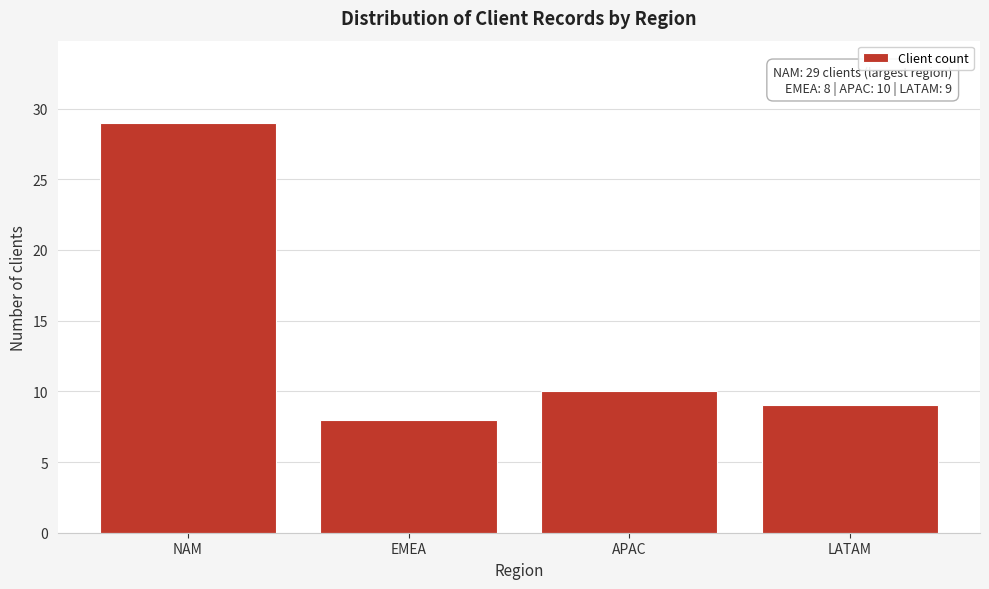

Reading left to right, transcribe all the data shown in this chart.

29	8	10	9